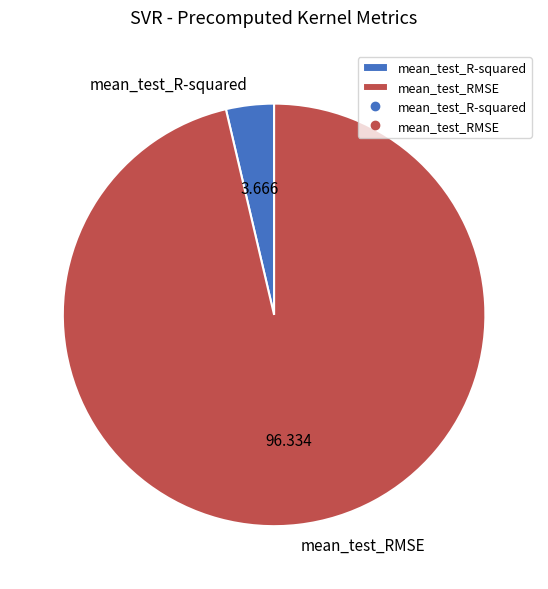

Do mean_test_R-squared and mean_test_RMSE together represent more than half of the pie?

Yes